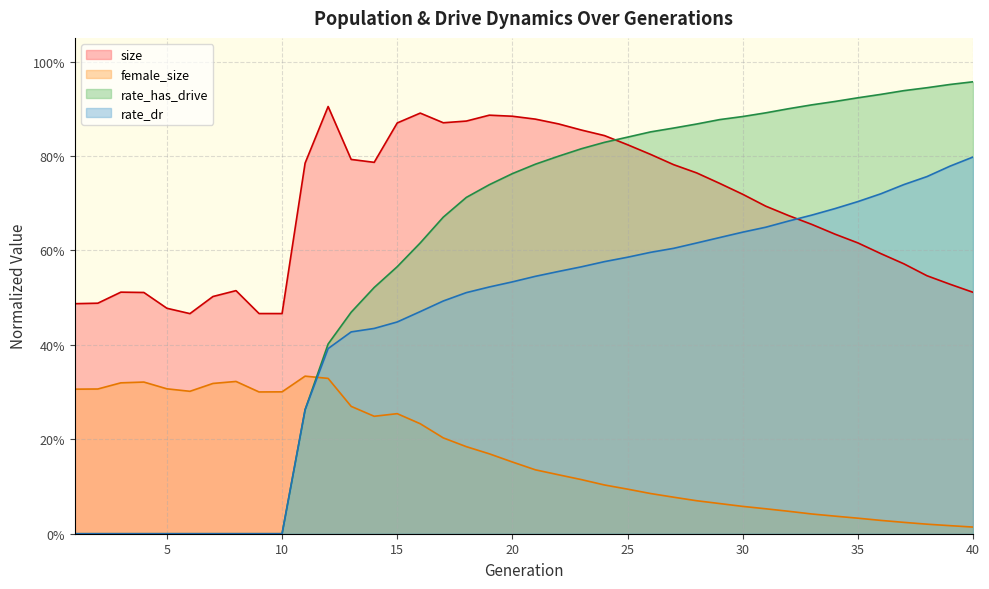

Which label corresponds to the largest value in the chart?

40